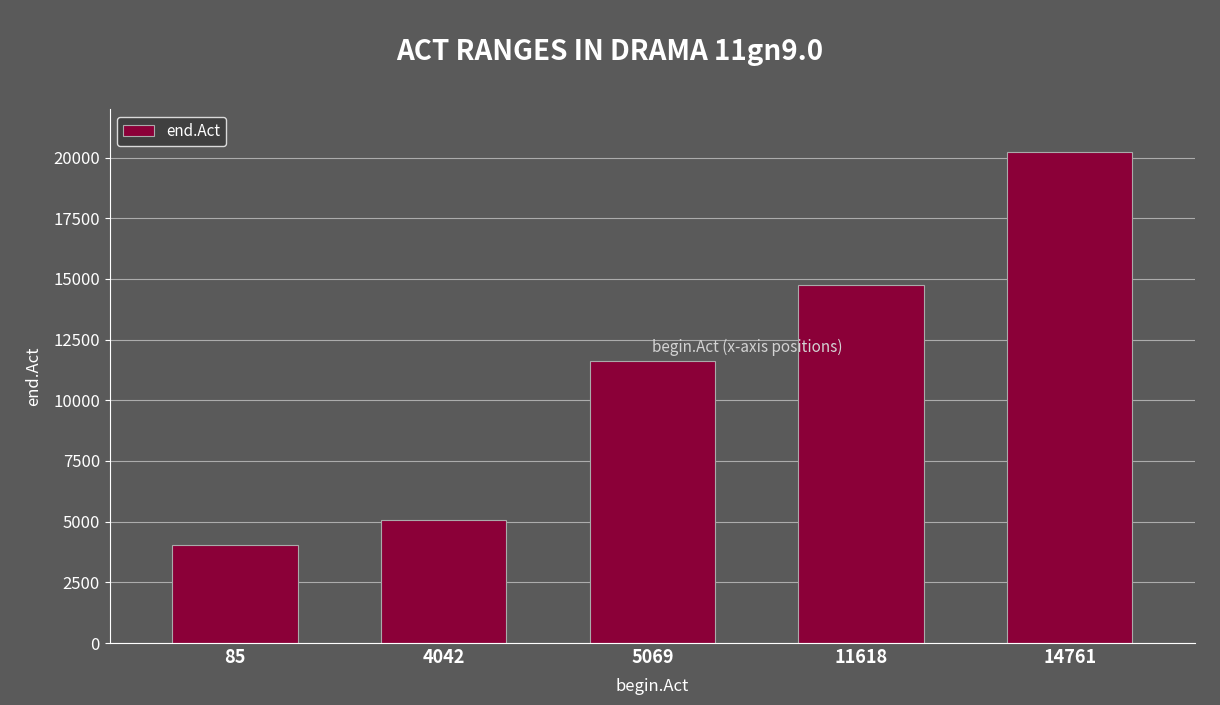

Count the number of categories in the chart.

5